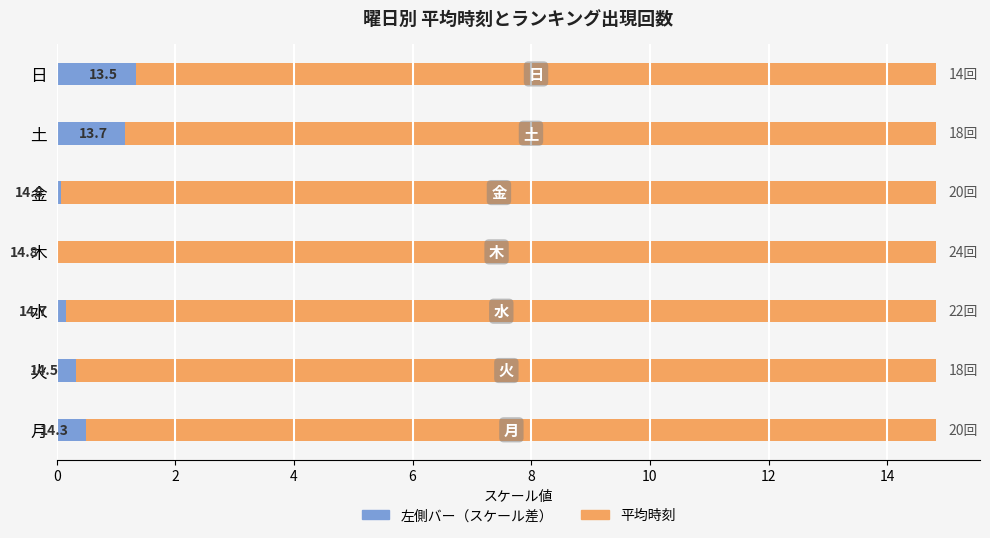

What is the total value across all series at 月?

14.8